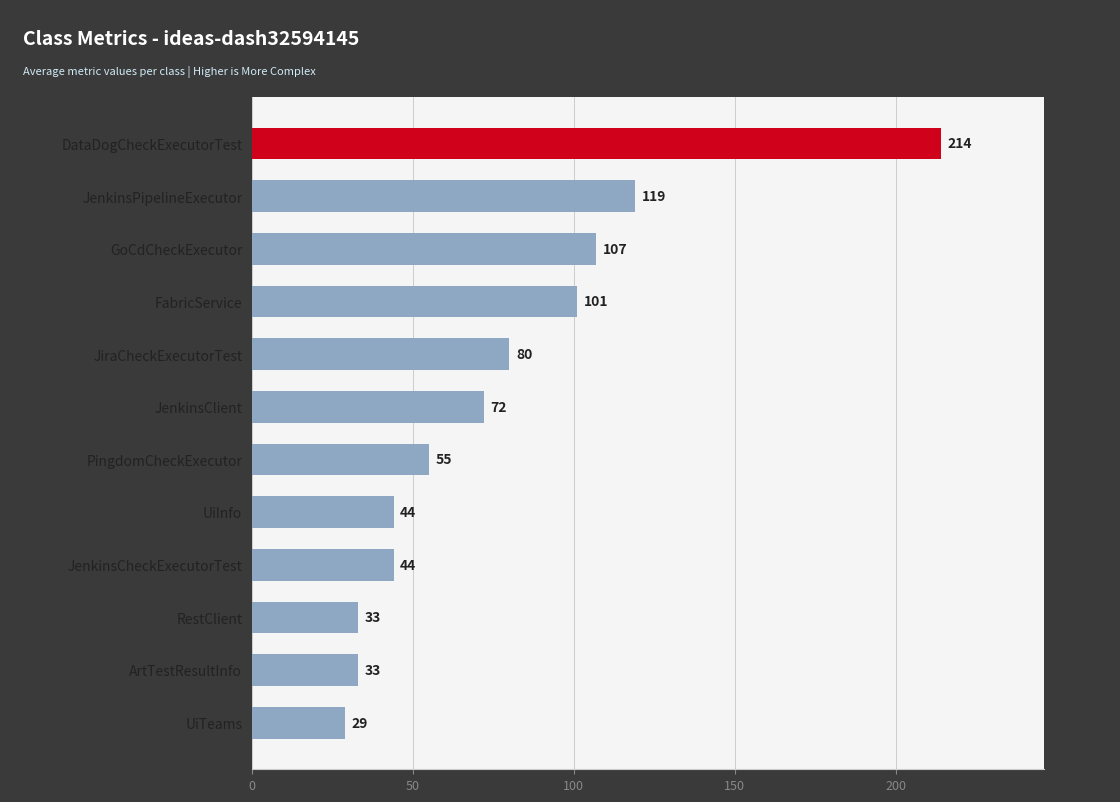

What is the approximate value at PingdomCheckExecutor, to the nearest 50?

50